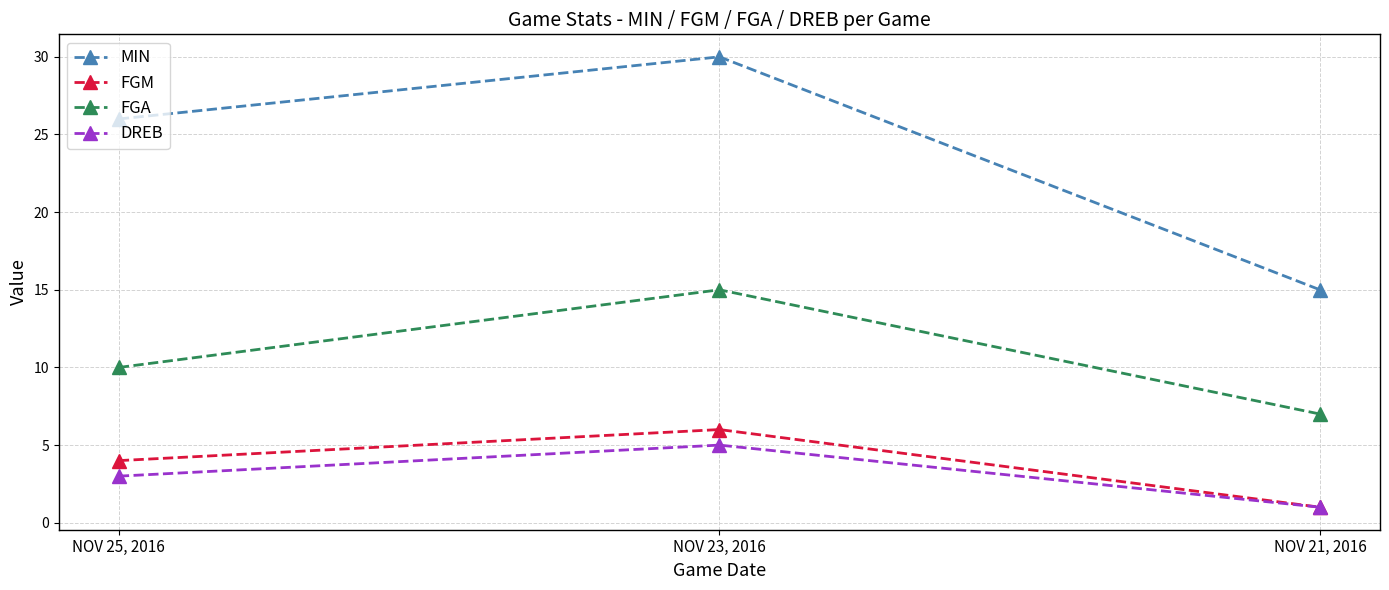

The DREB series shows 1 at NOV 25, 2016. True or false?

False